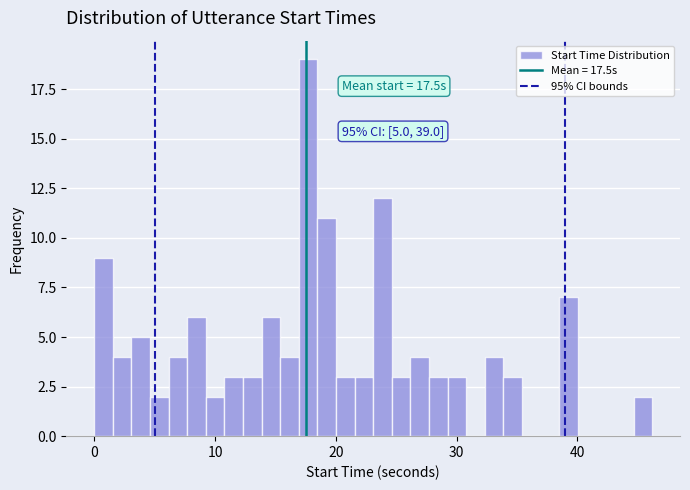

Around what value on the x-axis is the tallest bar? Give the approximate position of its centre, as read against the axis.

18